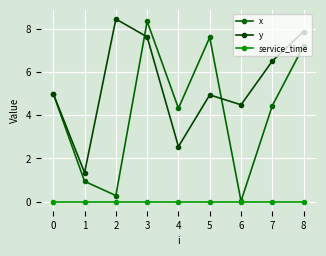

List the labels in order of service_time value, smallest first.

0, 1, 2, 3, 4, 5, 6, 7, 8